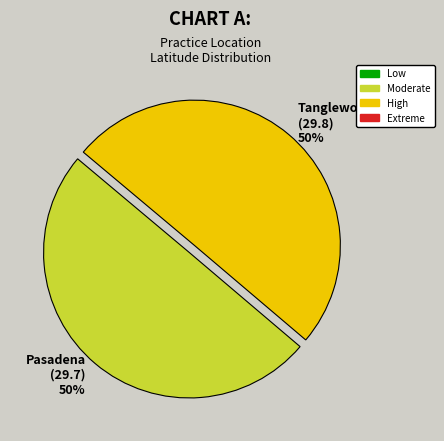

Do Tanglewood and Pasadena together represent more than half of the pie?

Yes